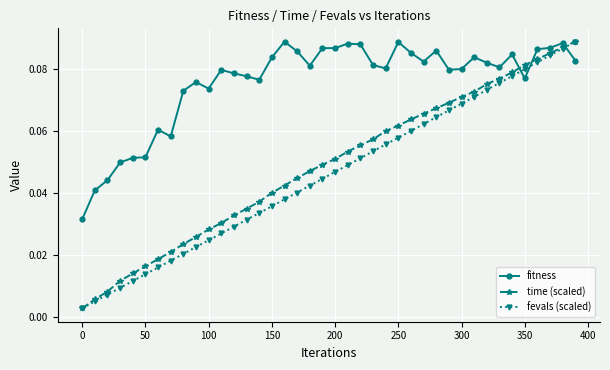

After their last crossing, which series has the higher values: time (scaled) or fitness?

time (scaled)